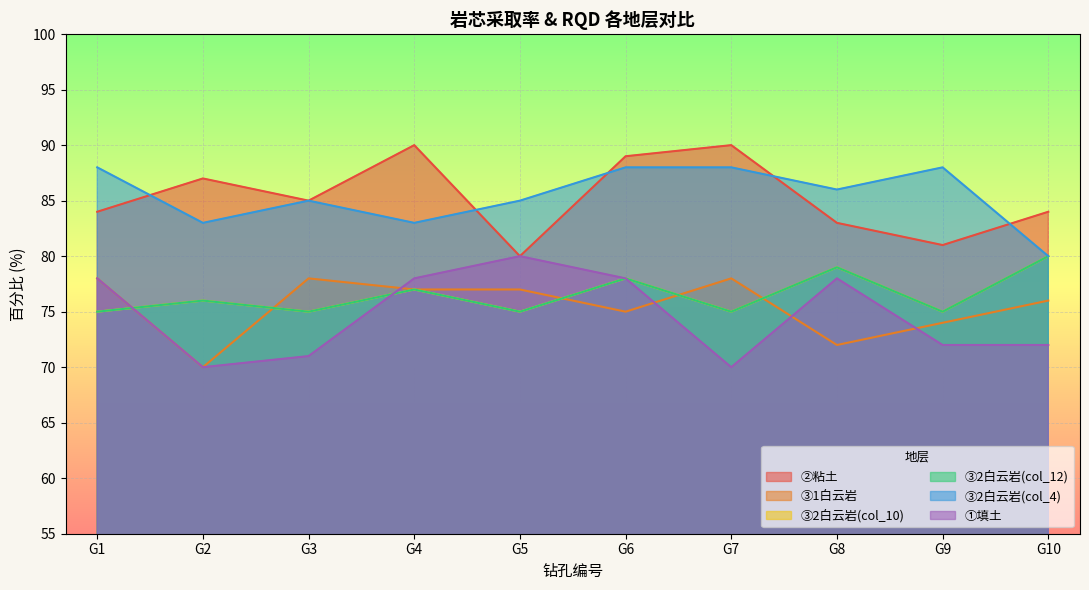

List the series in order of their peak value, highest first.

②粘土, ③2白云岩(col_4), ③2白云岩(col_10), ③2白云岩(col_12), ①填土, ③1白云岩